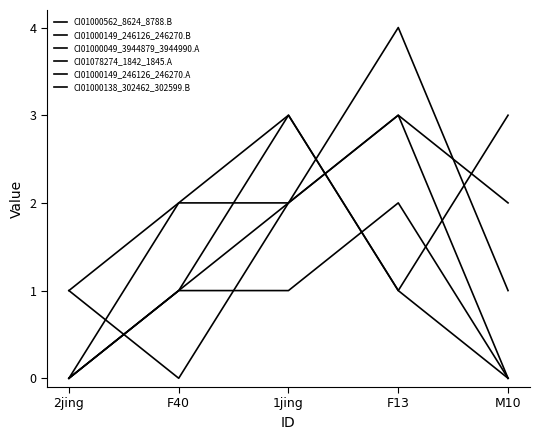

How many lines are shown in the chart?

6